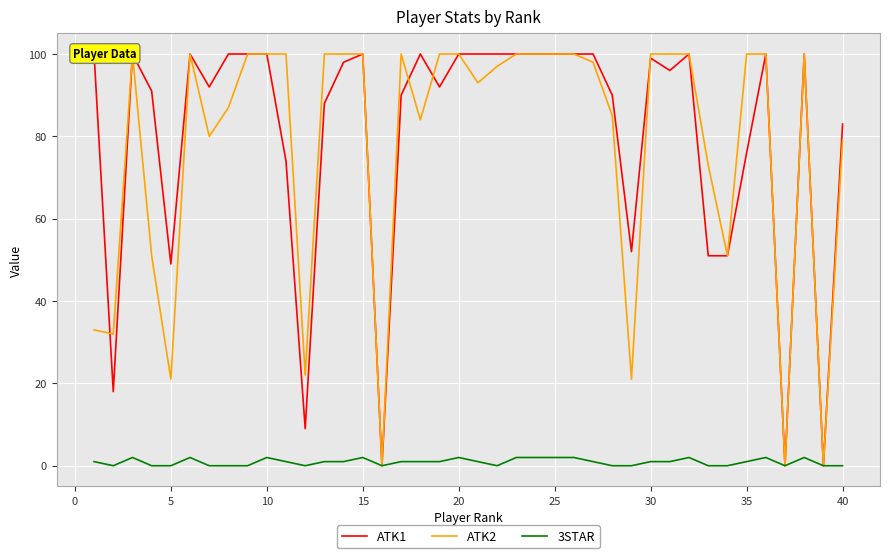

How many lines are shown in the chart?

3